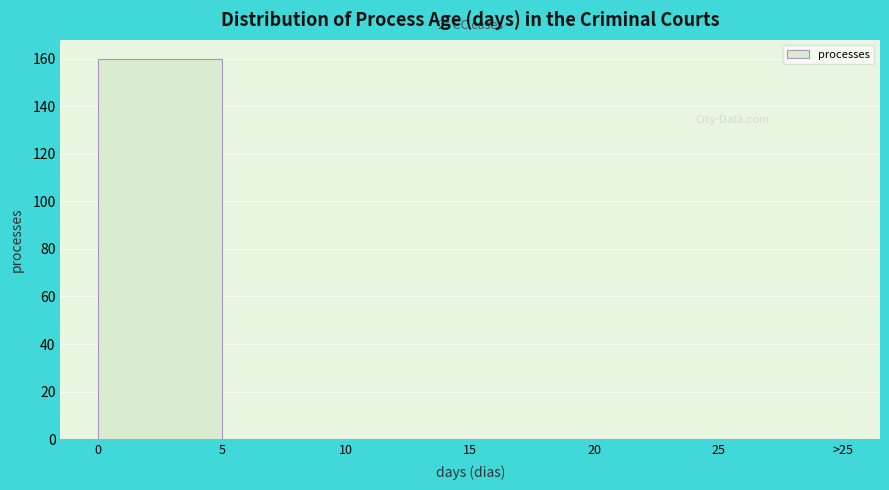

Reading left to right, list all the values displayed in this chart.

0=160	5=0	10=0	15=0	20=0	25=0